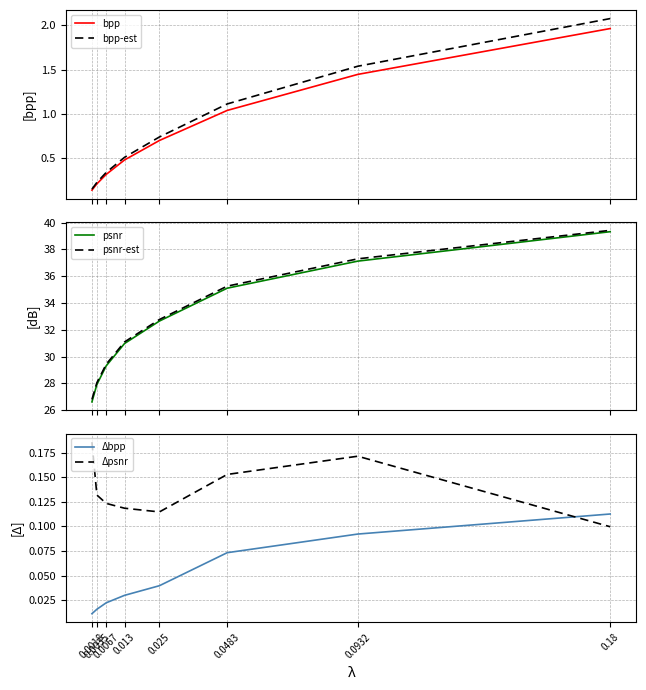

The value of psnr-est at 0.0067 is 14.5. True or false?

False